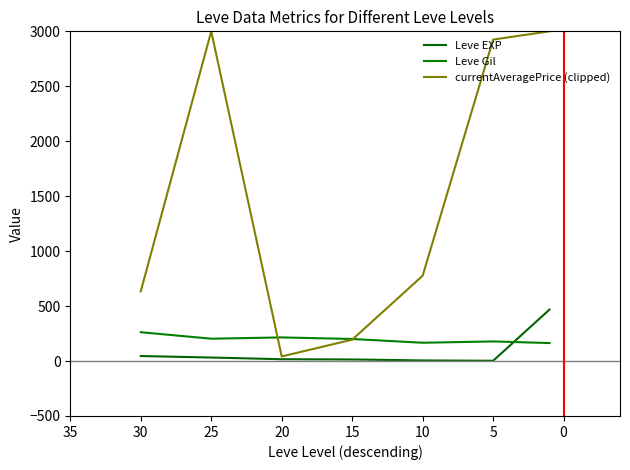

In currentAveragePrice (clipped), how many points are higher than both neighbors (excluding endpoints)?

1